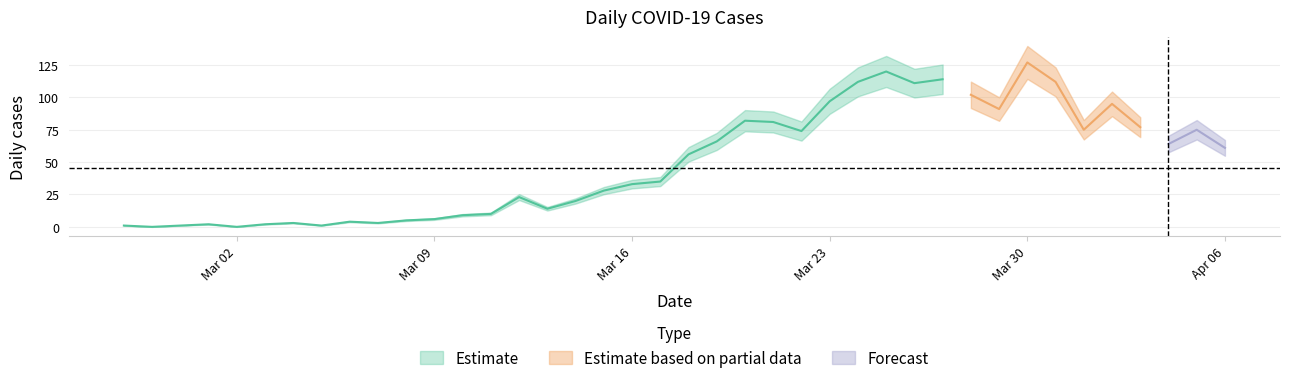

List the labels in order of value value, smallest first.

2020-02-28, 2020-03-02, 2020-02-27, 2020-02-29, 2020-03-05, 2020-03-01, 2020-03-03, 2020-03-04, 2020-03-07, 2020-03-06, 2020-03-08, 2020-03-09, 2020-03-10, 2020-03-11, 2020-03-13, 2020-03-14, 2020-03-12, 2020-03-15, 2020-03-16, 2020-03-17, 2020-03-18, 2020-04-06, 2020-04-04, 2020-03-19, 2020-03-22, 2020-04-01, 2020-04-05, 2020-04-03, 2020-03-21, 2020-03-20, 2020-03-29, 2020-04-02, 2020-03-23, 2020-03-28, 2020-03-26, 2020-03-24, 2020-03-31, 2020-03-27, 2020-03-25, 2020-03-30